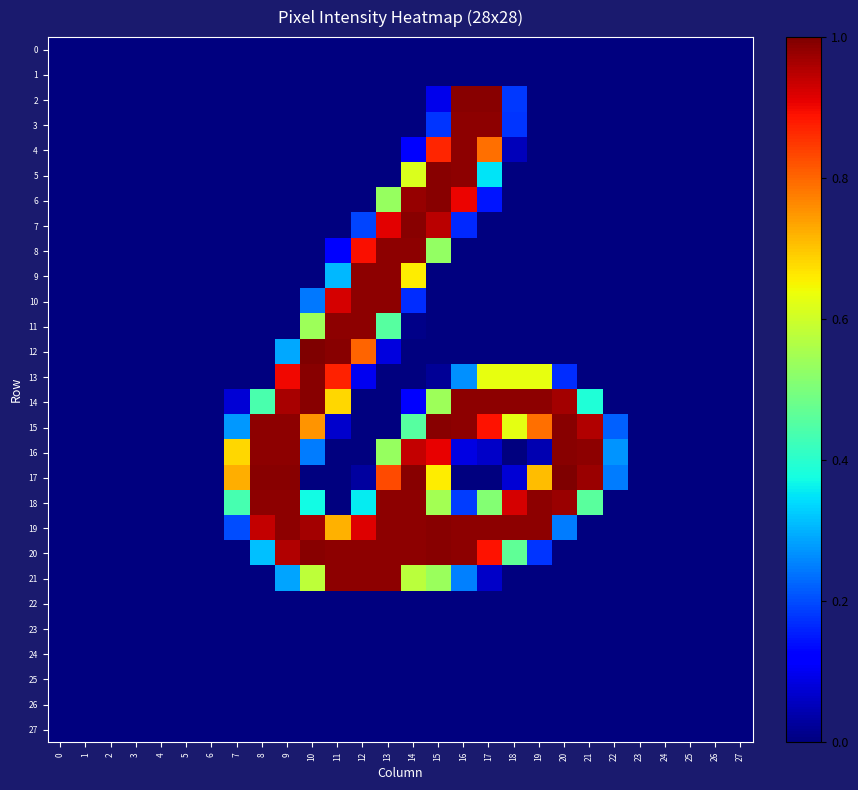

Between 9 and 22, which series saw the biggest shift?

18